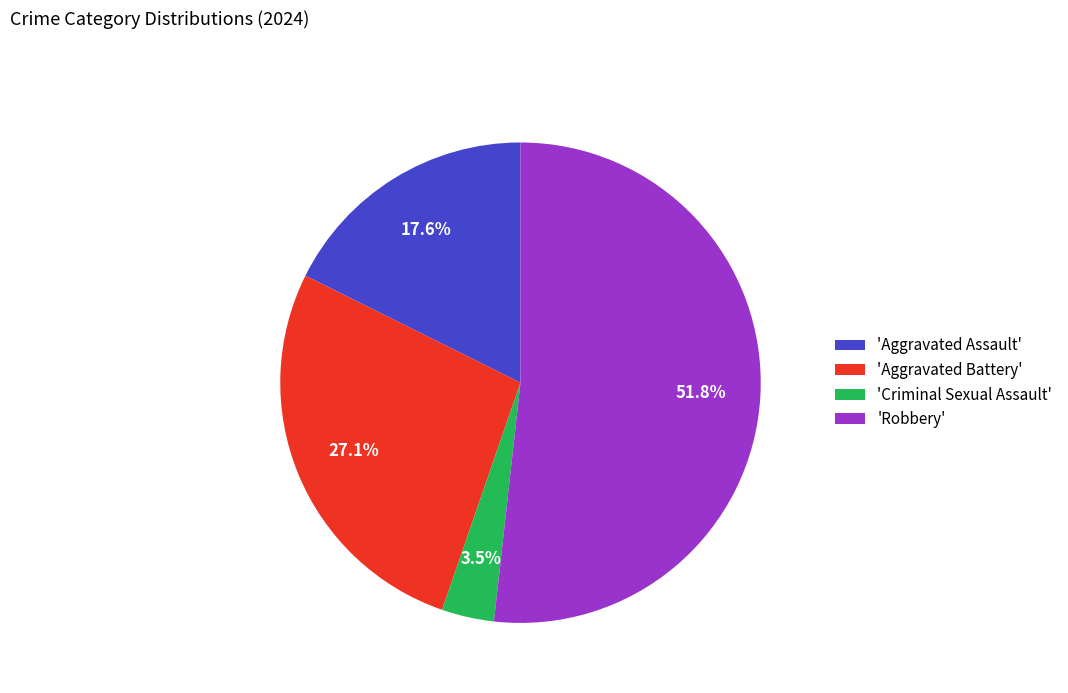

How many segments does this pie chart have?

4